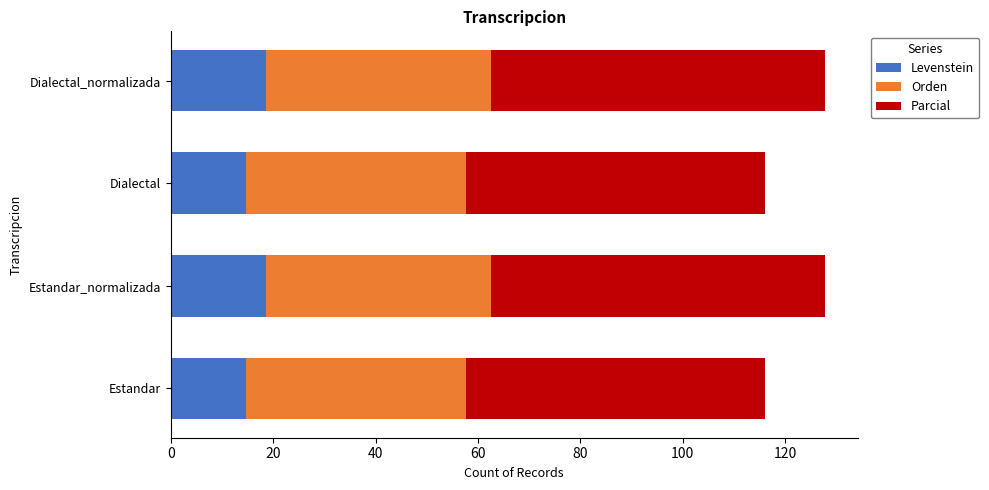

What is the total value across all series at Estandar_normalizada?

127.8